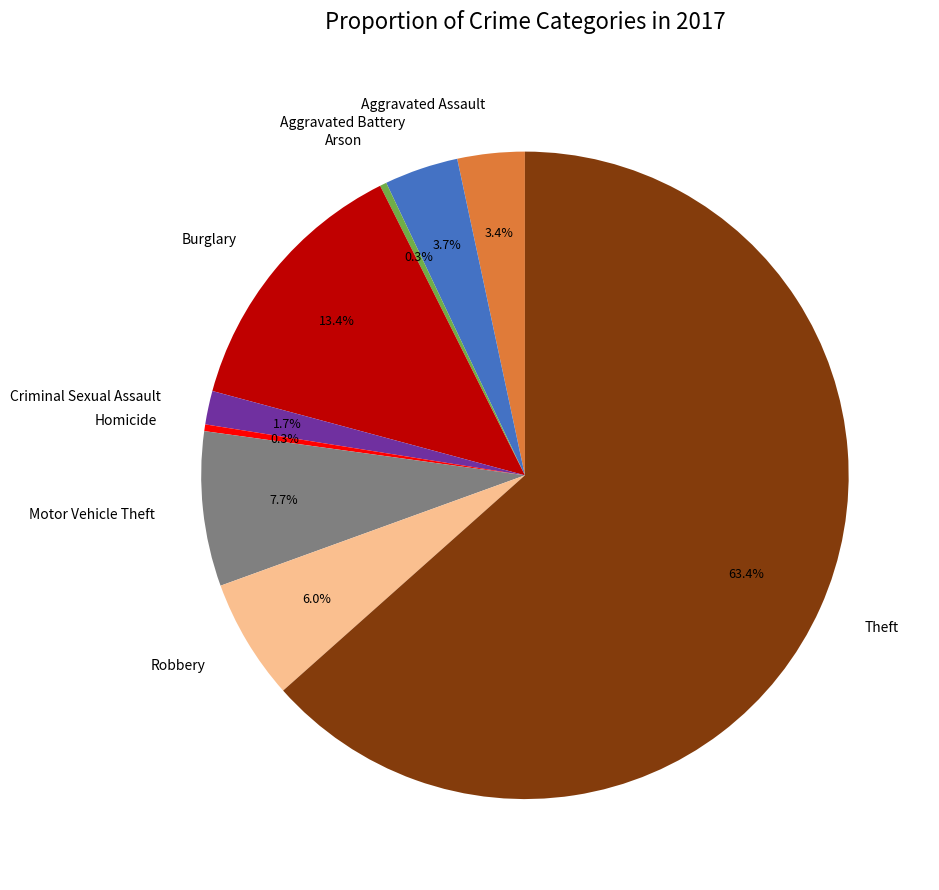

To the nearest percent, what is the difference between the Aggravated Battery and Robbery slice percentages?

2%